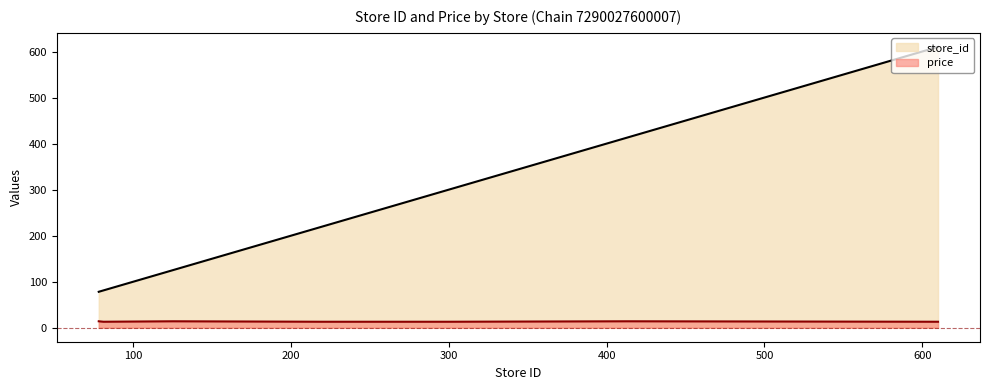

True or false: price has a value of 13.9 at 125.

True